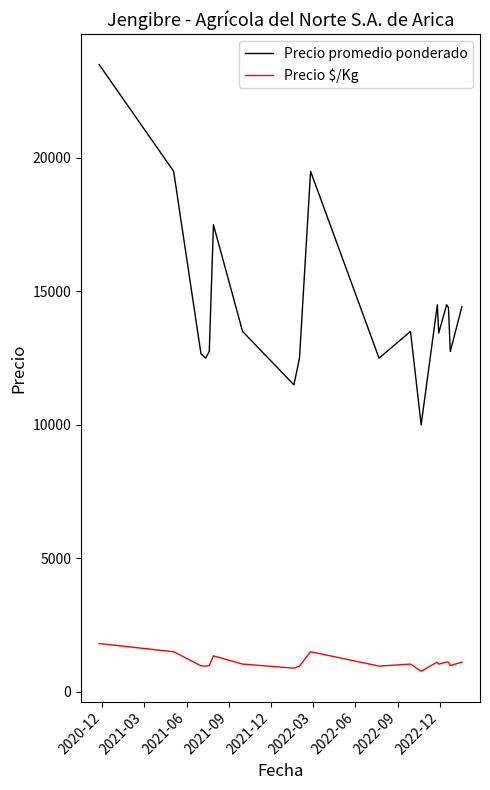

How many interior local valleys does the Precio promedio ponderado series have?

6